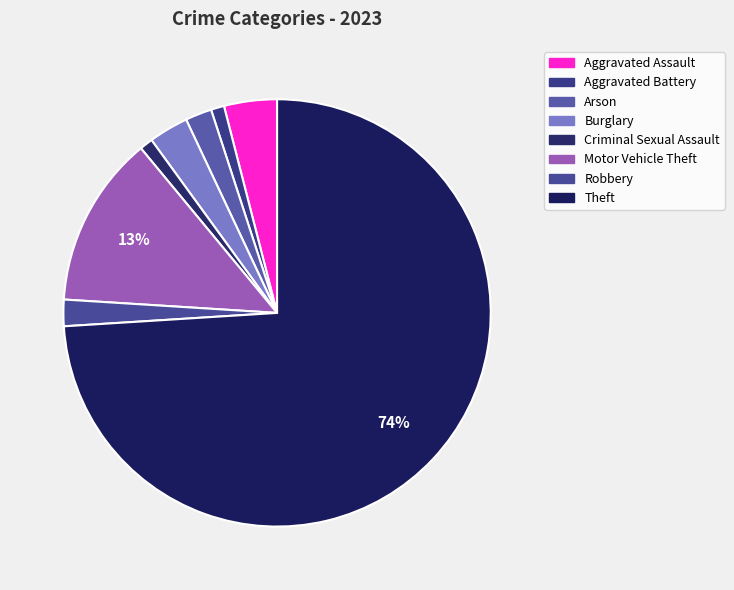

Is Aggravated Assault the majority of the pie?

No